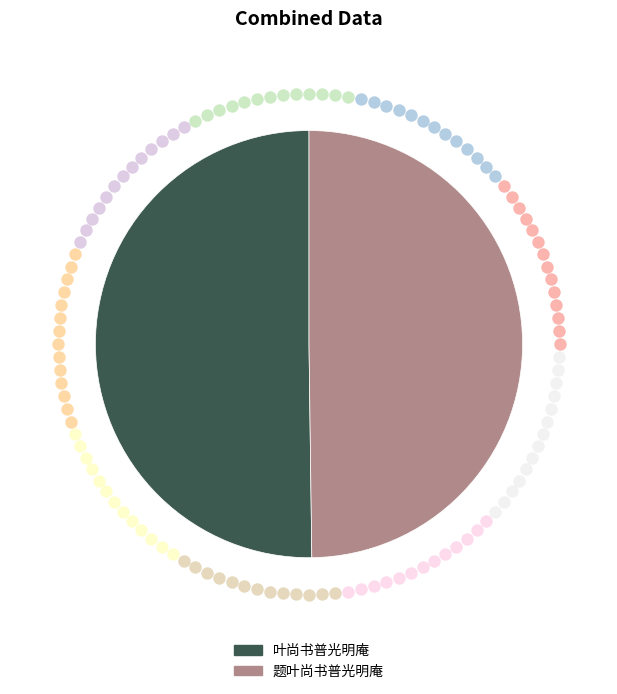

What is the majority slice?

叶尚书普光明庵